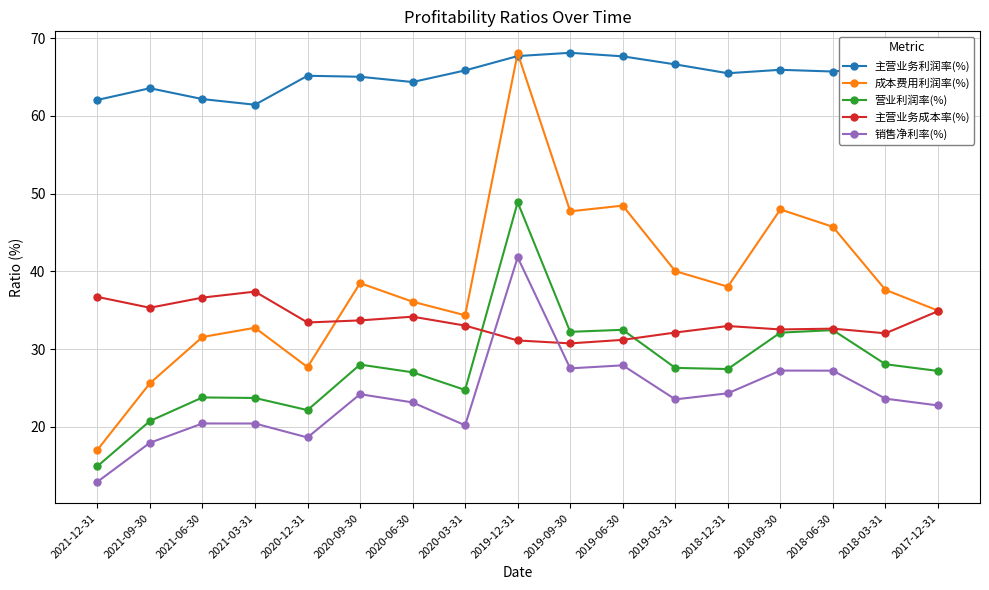

What is the average value of the 营业利润率(%) series?

27.8